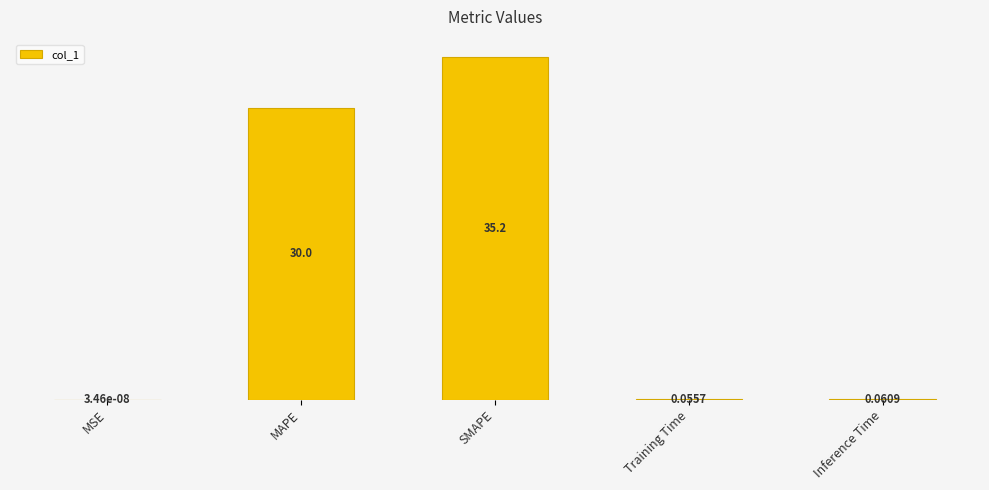

What is the average value?

13.1